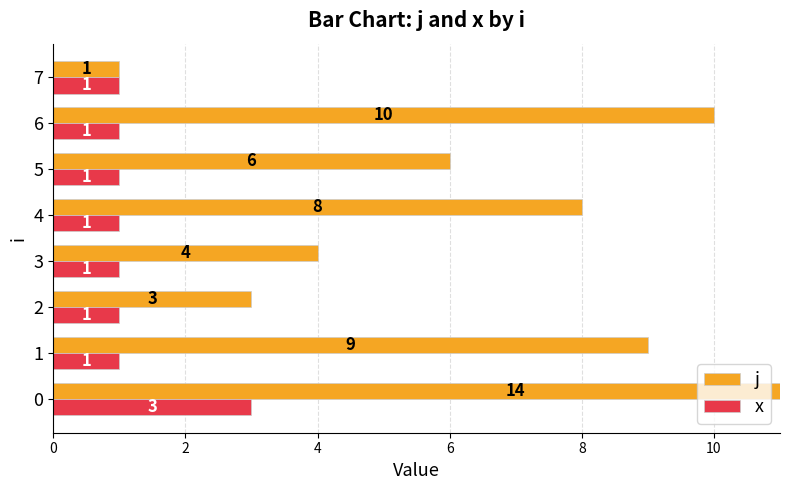

What is the difference between the maximum and minimum values in the x series?

2